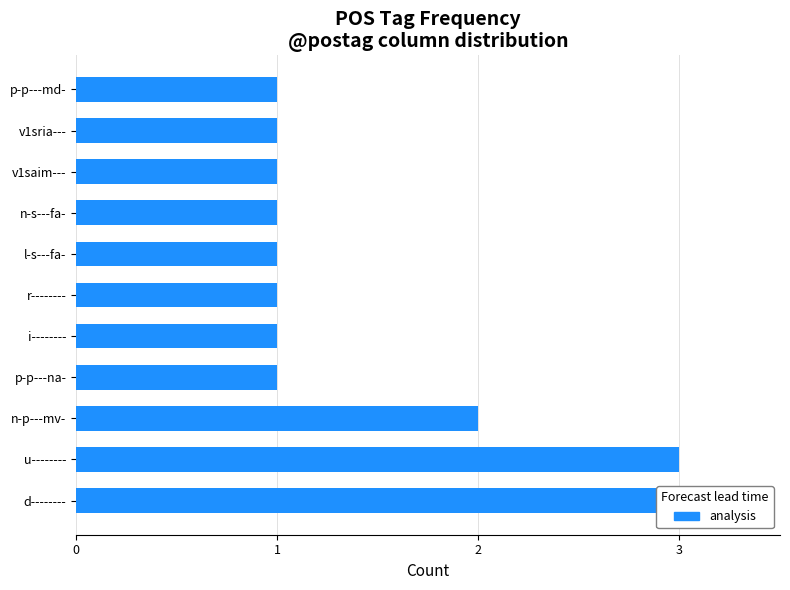

Reading left to right, transcribe all the data shown in this chart.

3	3	2	1	1	1	1	1	1	1	1